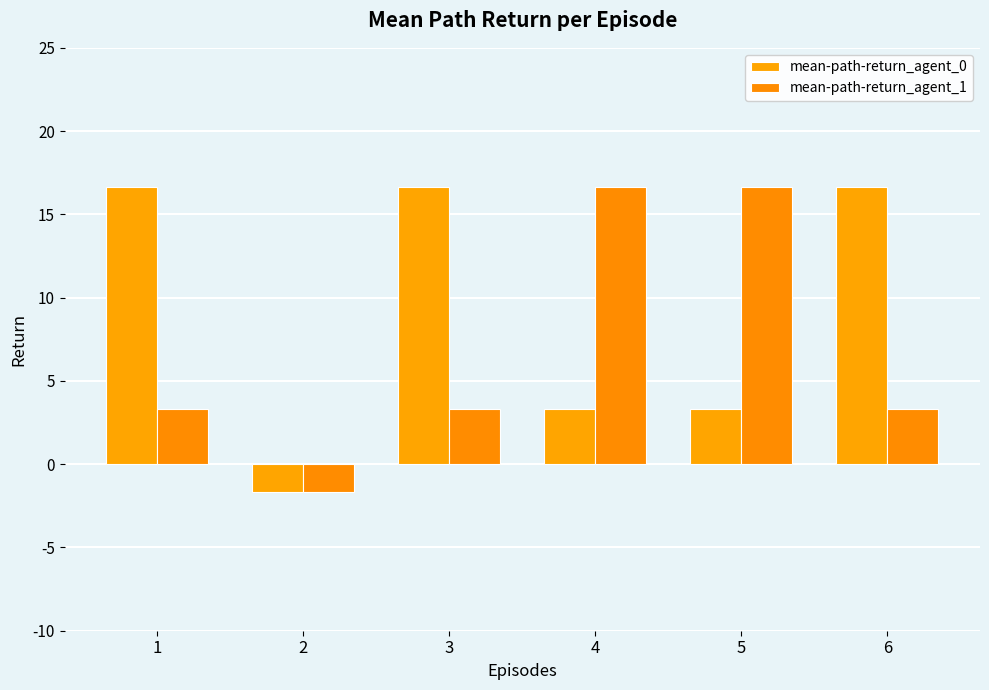

How many bars are there in each group?

2